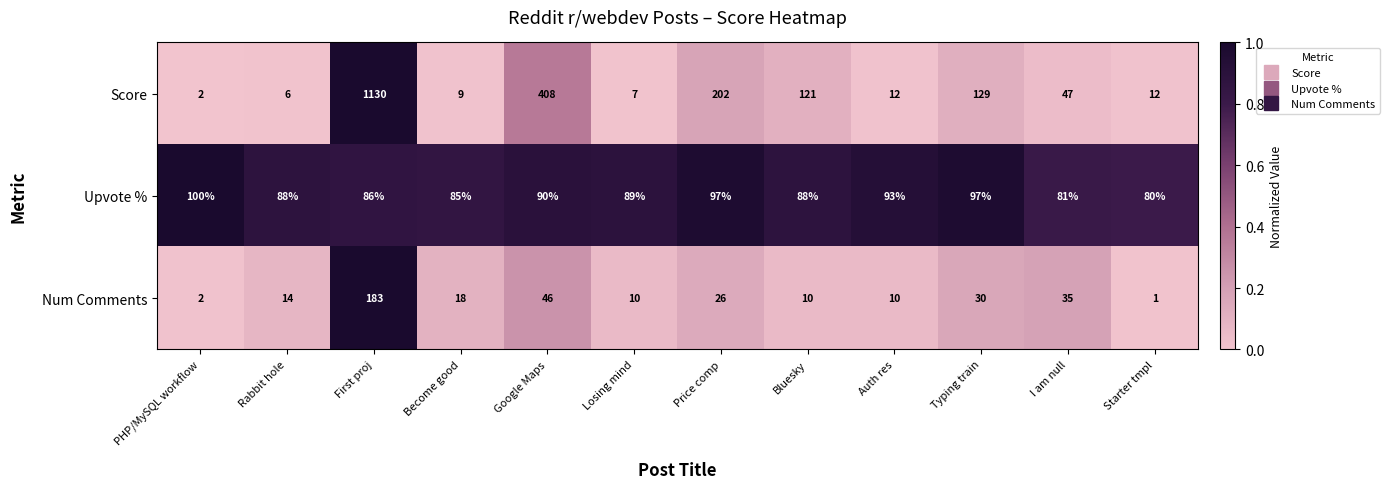

What is the difference between the maximum and minimum values in the Upvote % series?

20